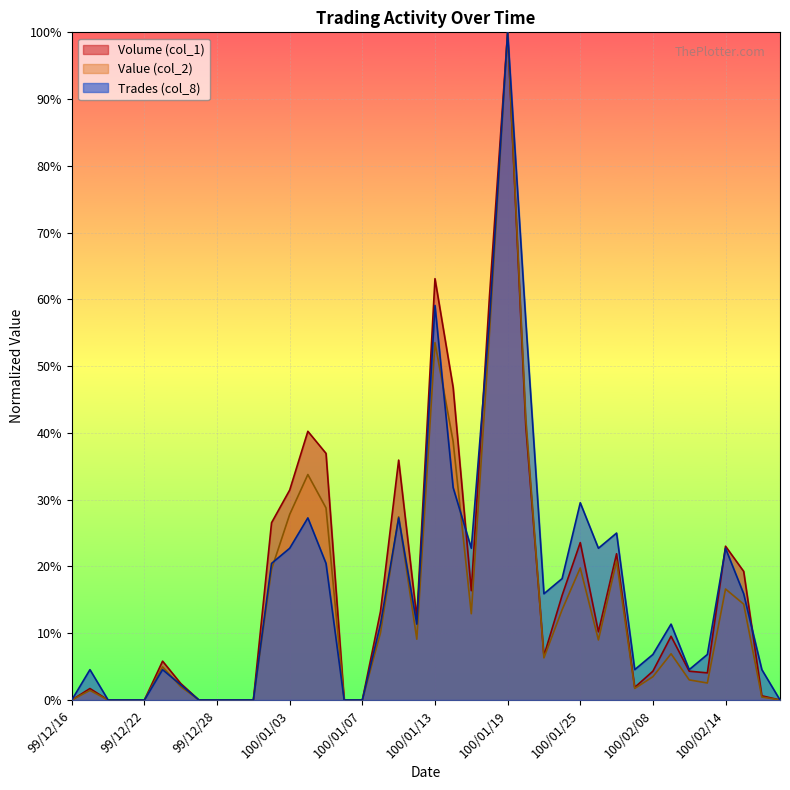

What is the sum of all Trades (col_8) values?

668.2